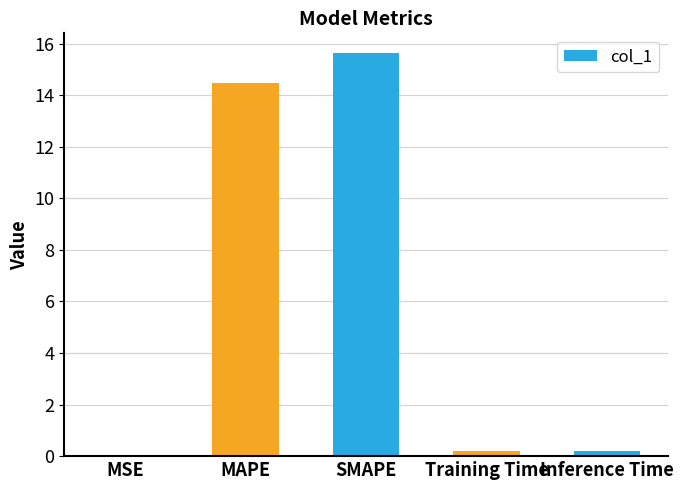

Which has a higher value, SMAPE or MSE?

SMAPE